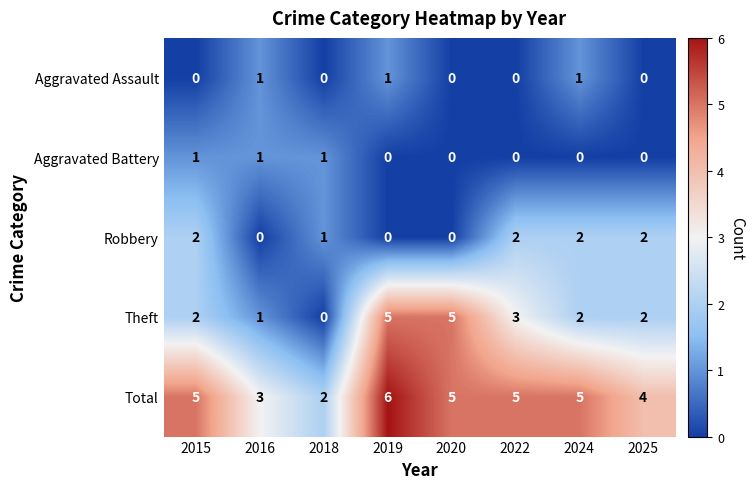

What is the difference between the maximum and second lowest values in the Total series?

3